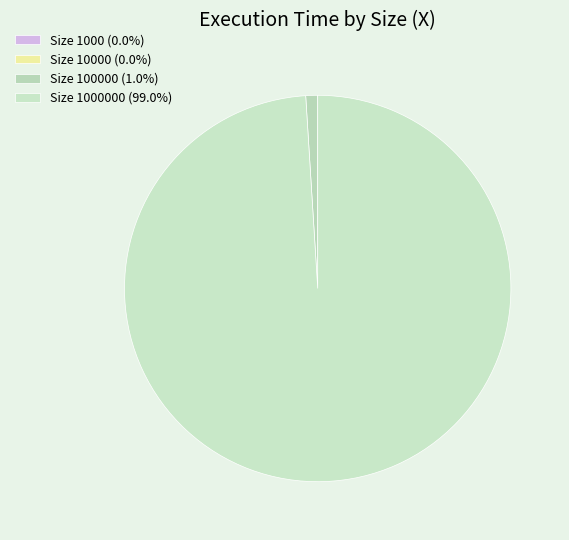

Which category accounts for the majority?

1000000